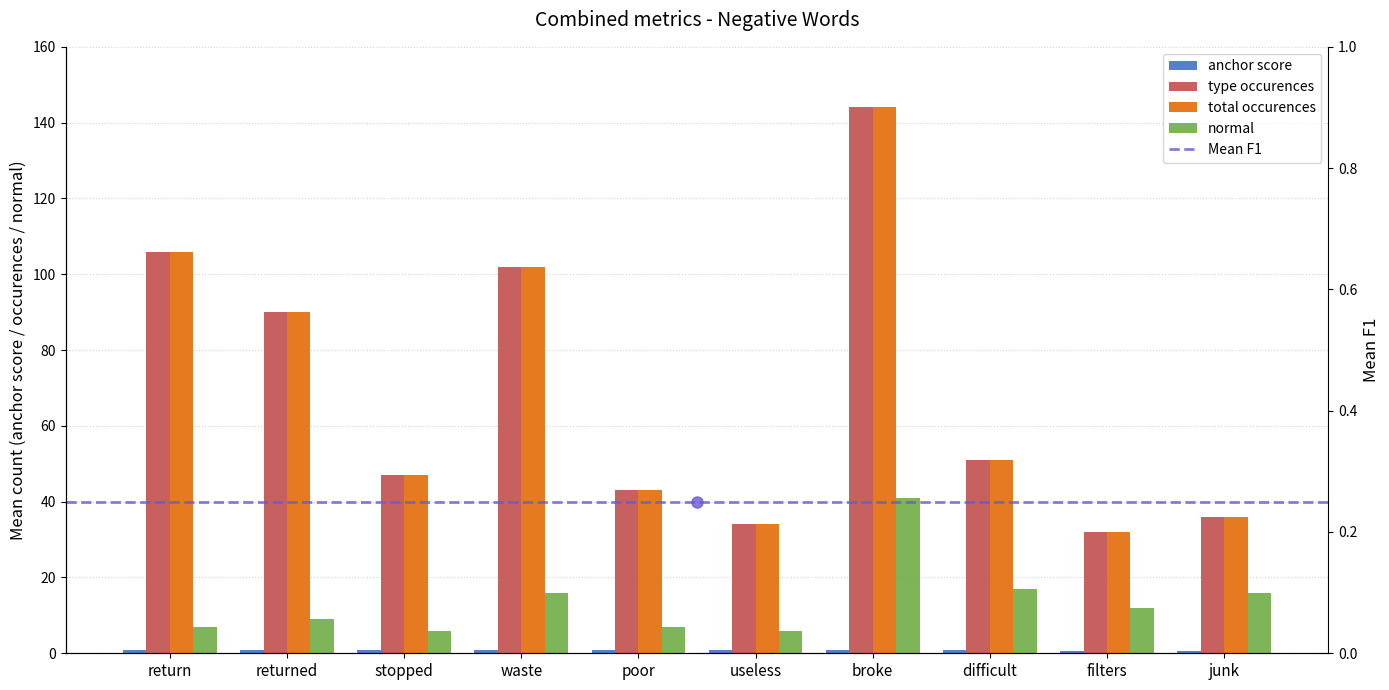

How many data points in total occurences are above 51?

4